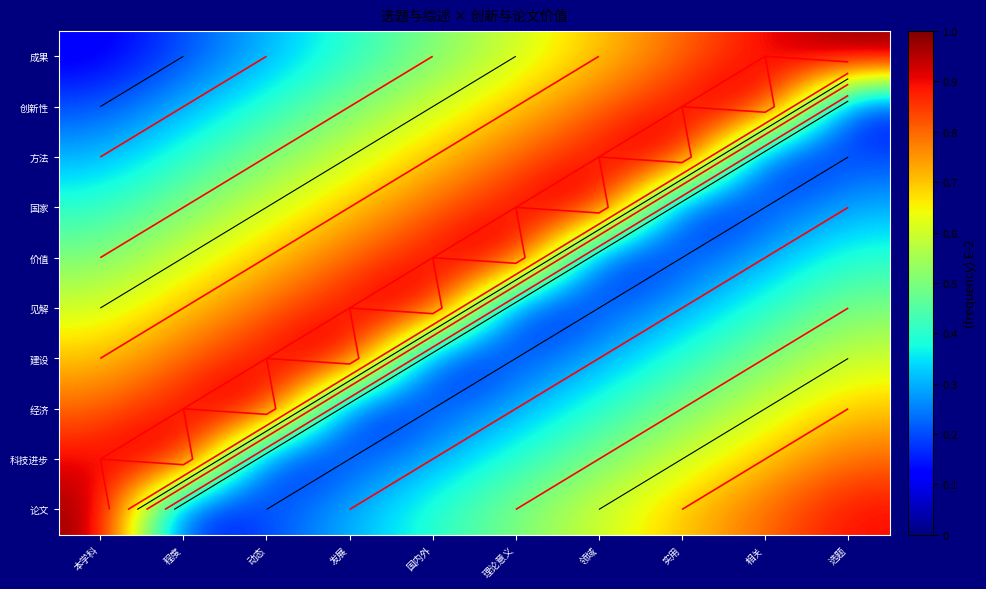

The 见解 series shows 0.4 at 本学科. True or false?

False